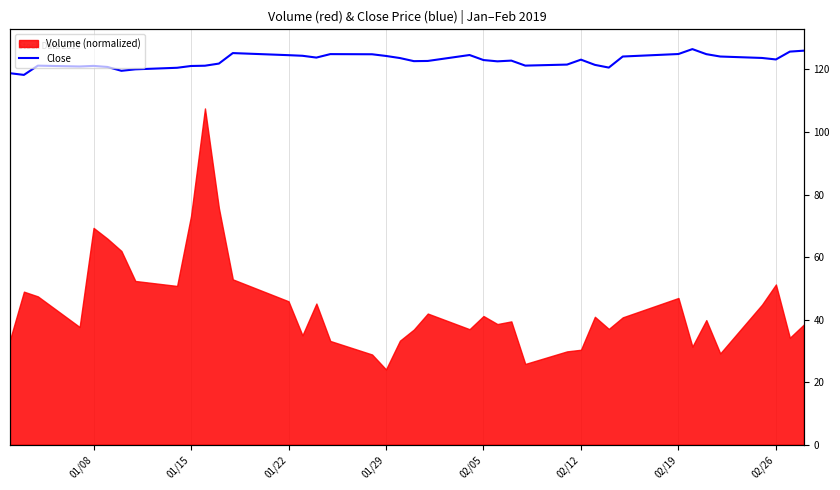

How many lines are shown in the chart?

1